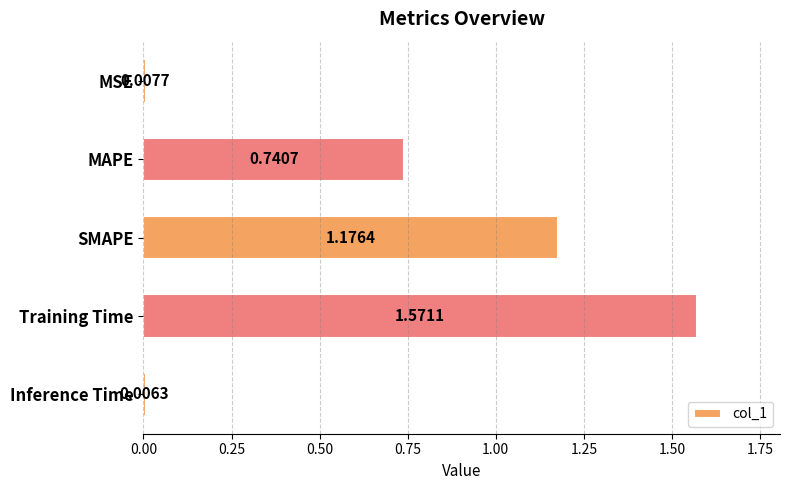

What is the label of the 1st bar from the bottom?

Inference Time